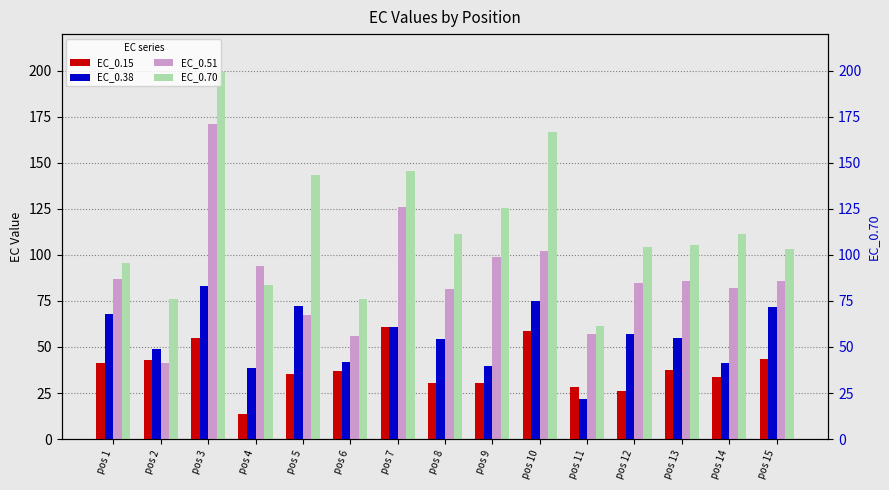

What is the difference between the EC_0.51 values at pos 2 and pos 4?

52.9